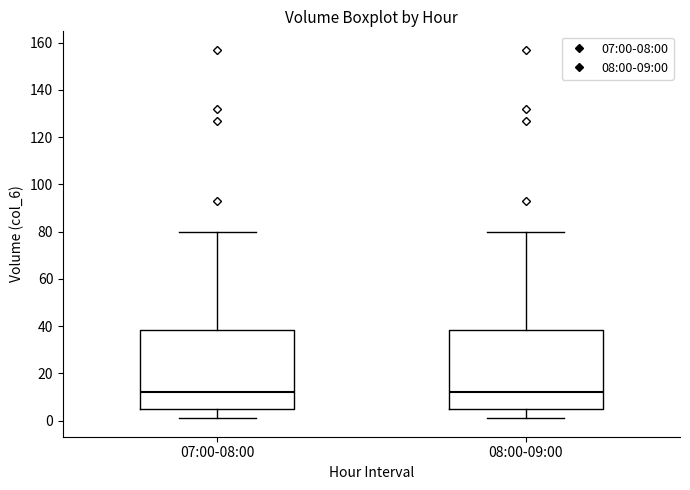

Reading left to right, read every box against the y-axis: the position of its median line, the range the box covers, and the ends of its whiskers. The values are not printed on the chart, so give them approximately, as read against the axis.

07:00-08:00: median 12, box 6 to 38, whiskers 2 to 80
08:00-09:00: median 12, box 6 to 38, whiskers 2 to 80